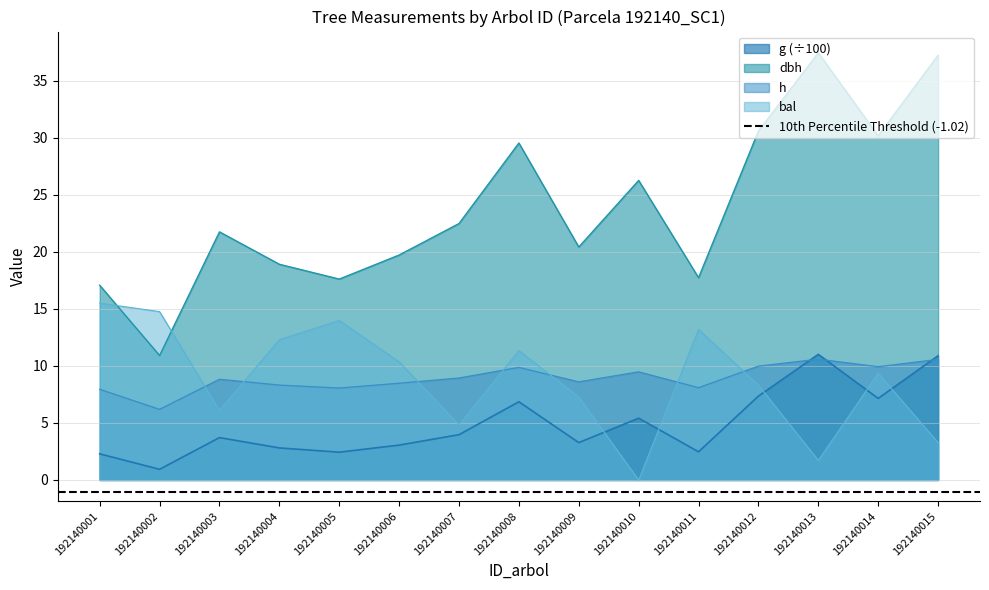

Is it true that g equals 2.0 at 192140006?

False